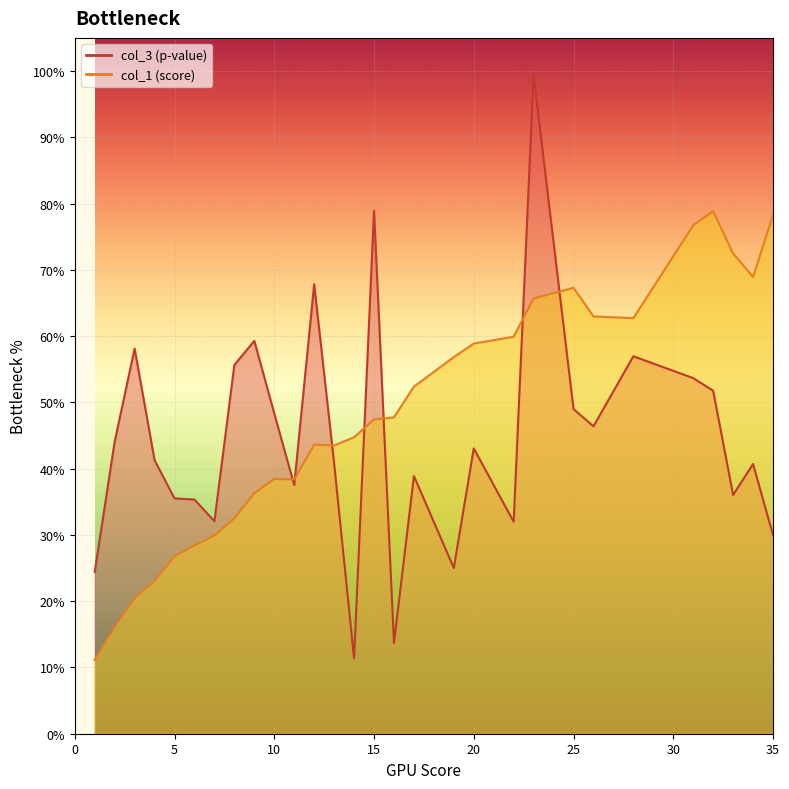

How many lines are shown in the chart?

2